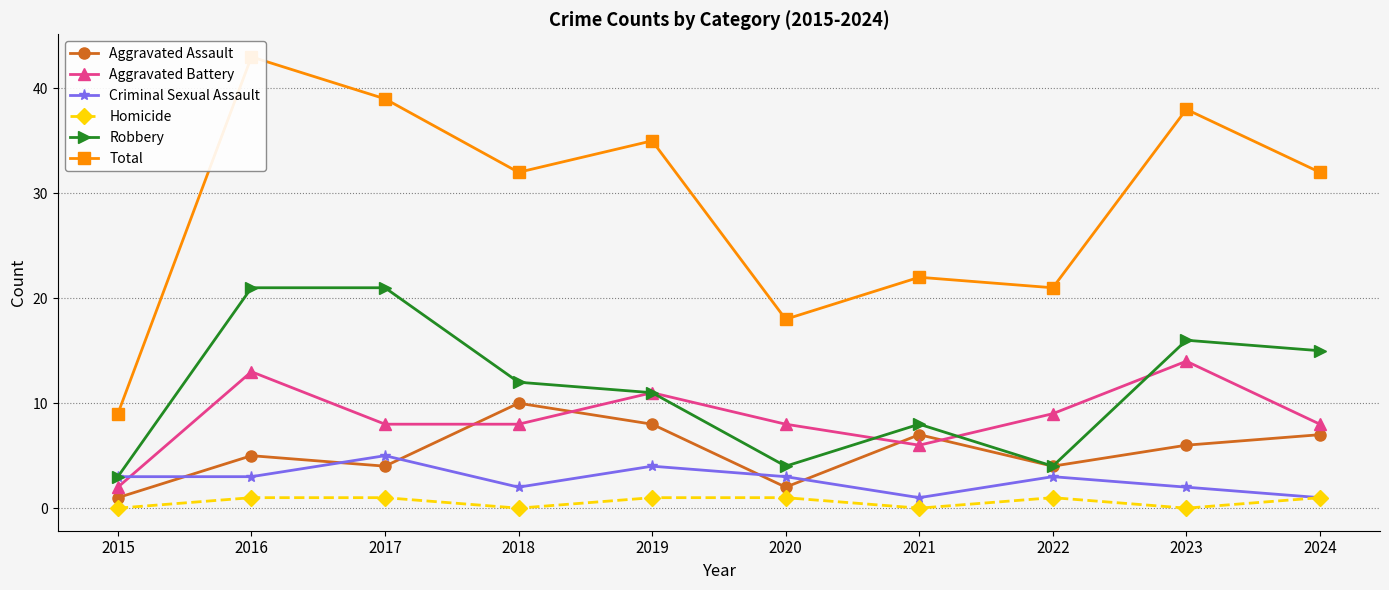

Which series has the largest total across all categories?

Total